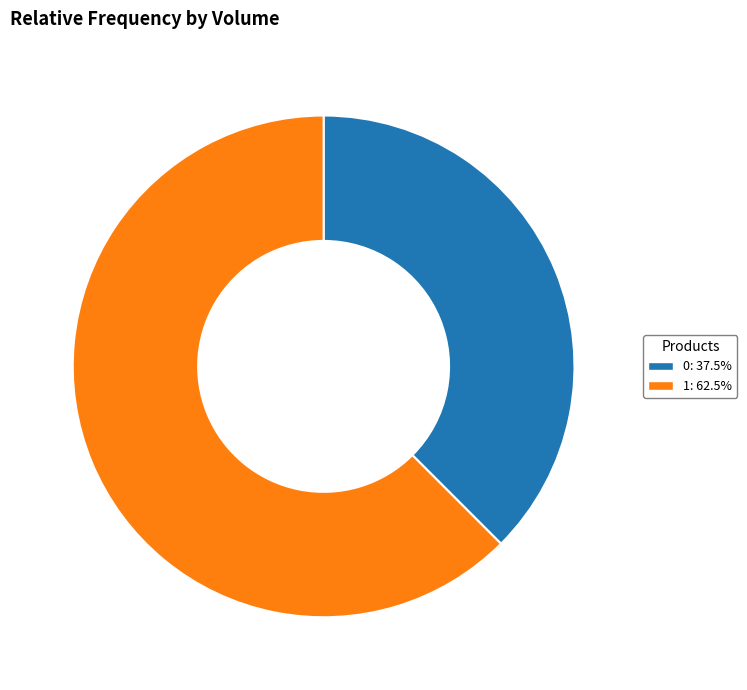

Is the sum of 1 and 0 greater than half?

Yes